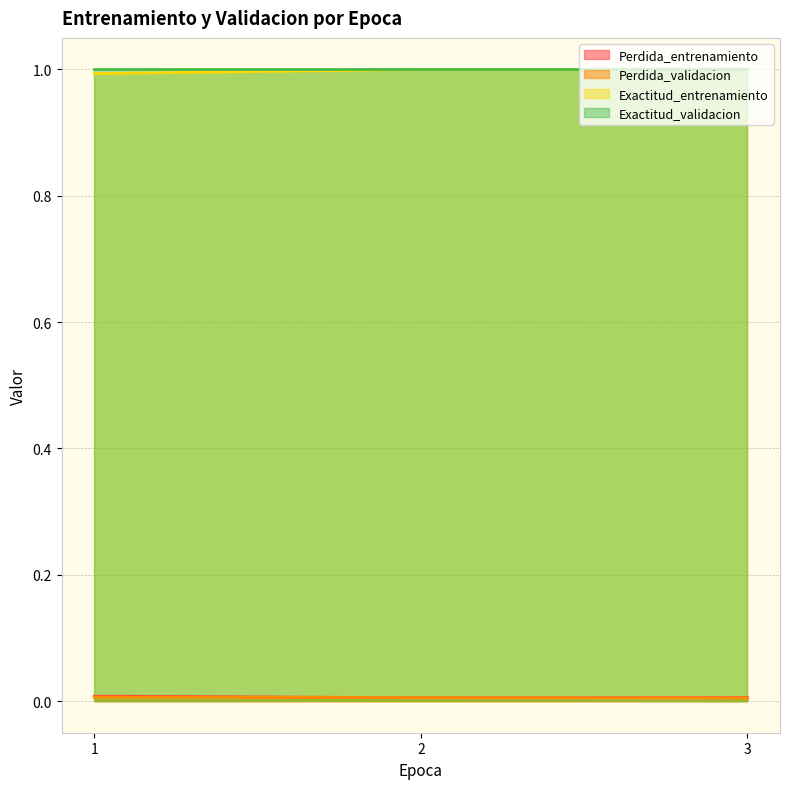

Which label corresponds to the largest value in the chart?

2